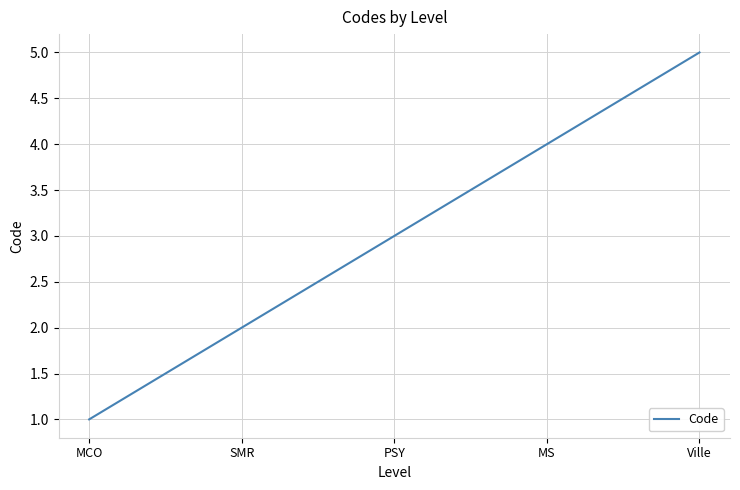

What is the difference between the second highest and second lowest values?

2